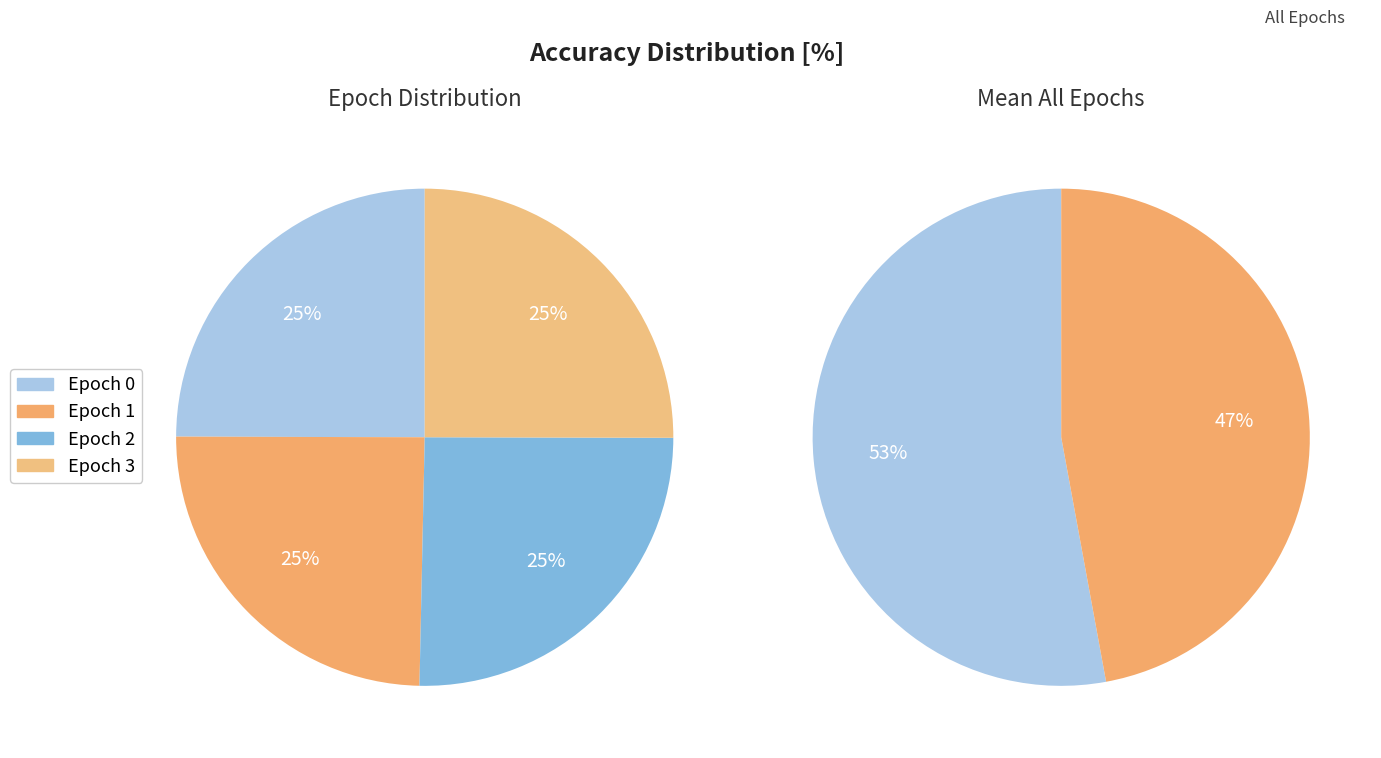

Is it true that 2 is 25% of the pie?

True